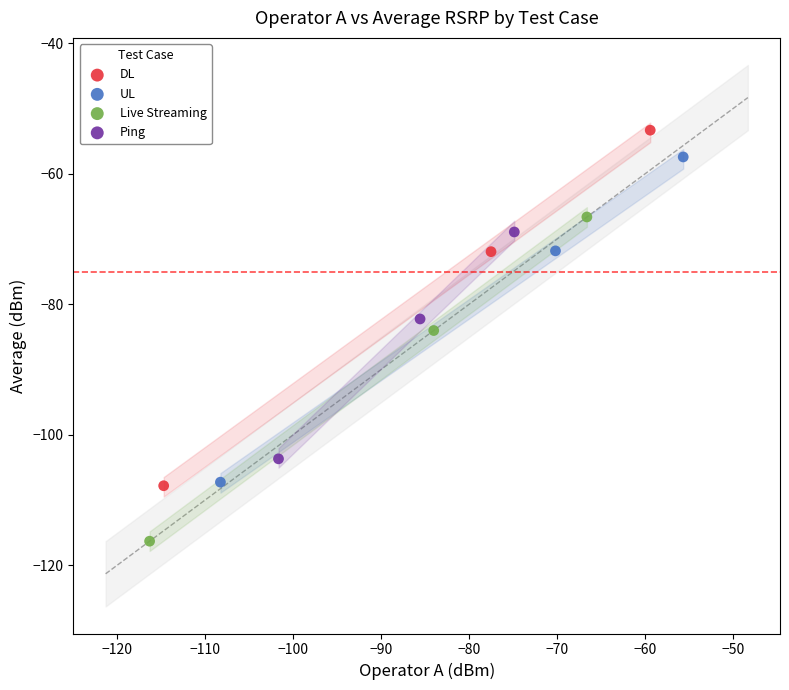

Which series has the largest Y range (max minus min)?

DL